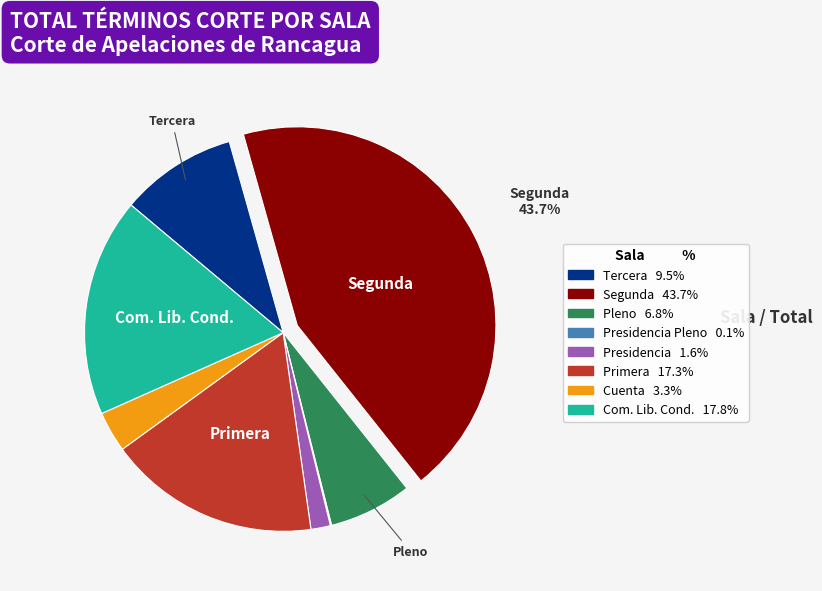

Does any single category account for the majority?

No